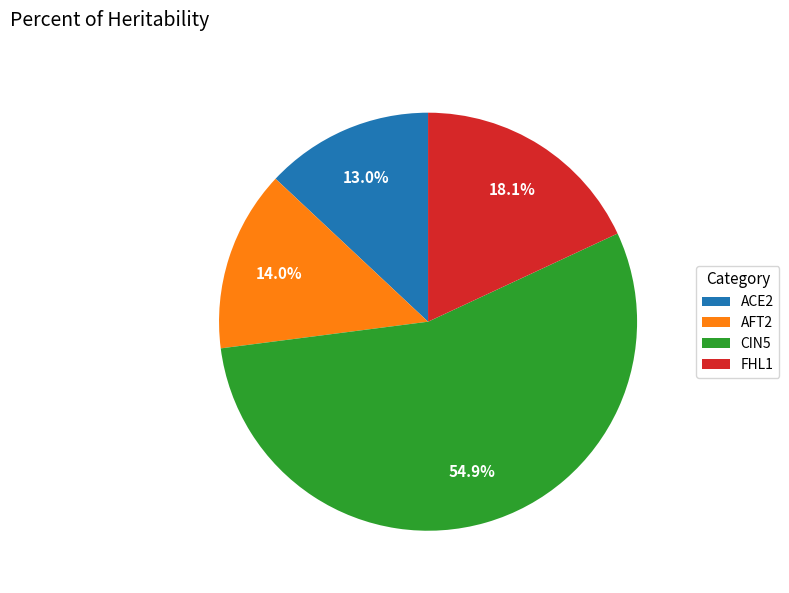

What percentage is the CIN5 slice, to the nearest percent?

55%